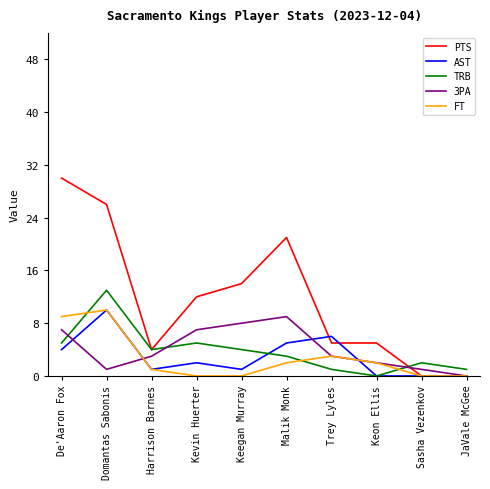

What is the sum of the TRB values at JaVale McGee and Kevin Huerter?

6